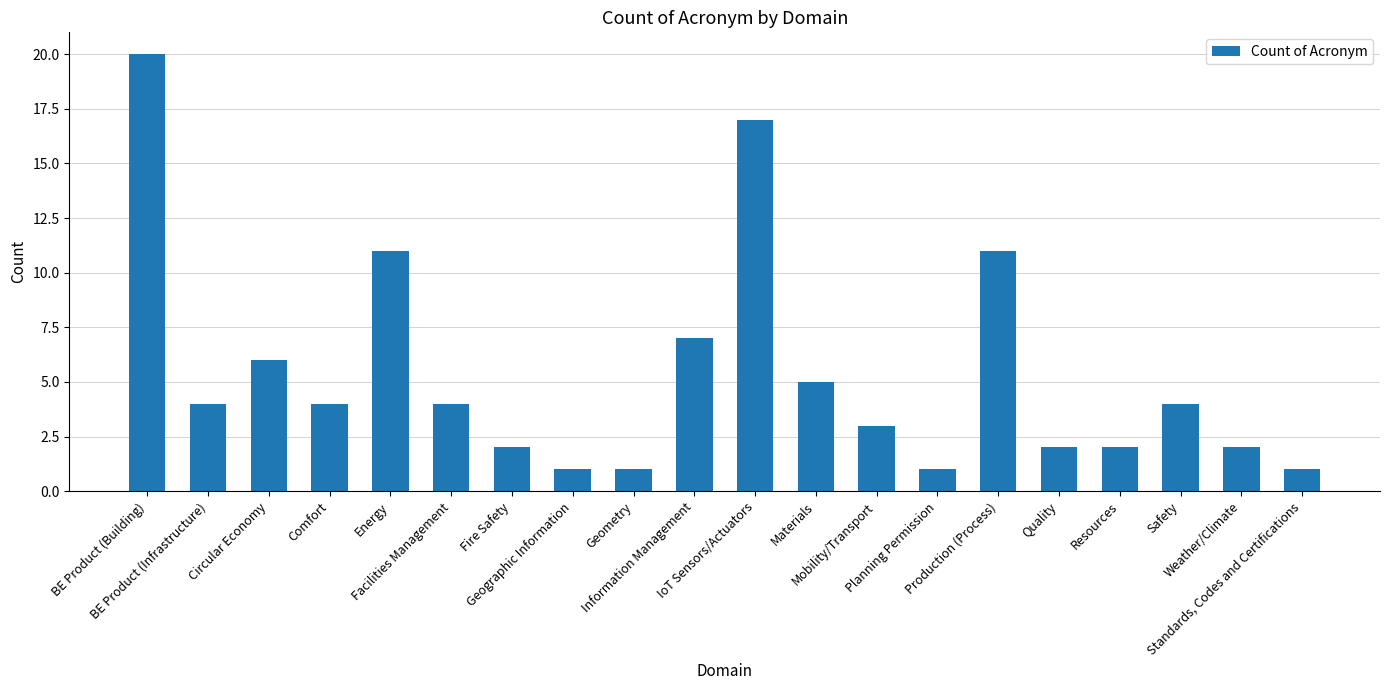

How many data points does each series have?

20